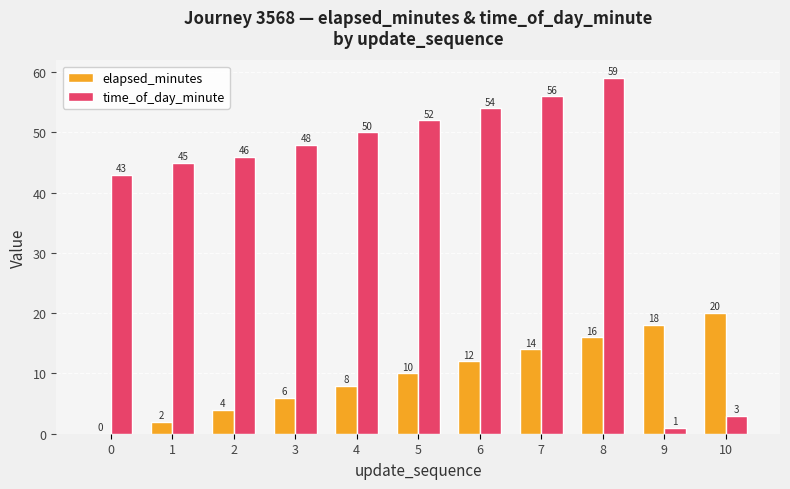

Count the number of categories in the chart.

11